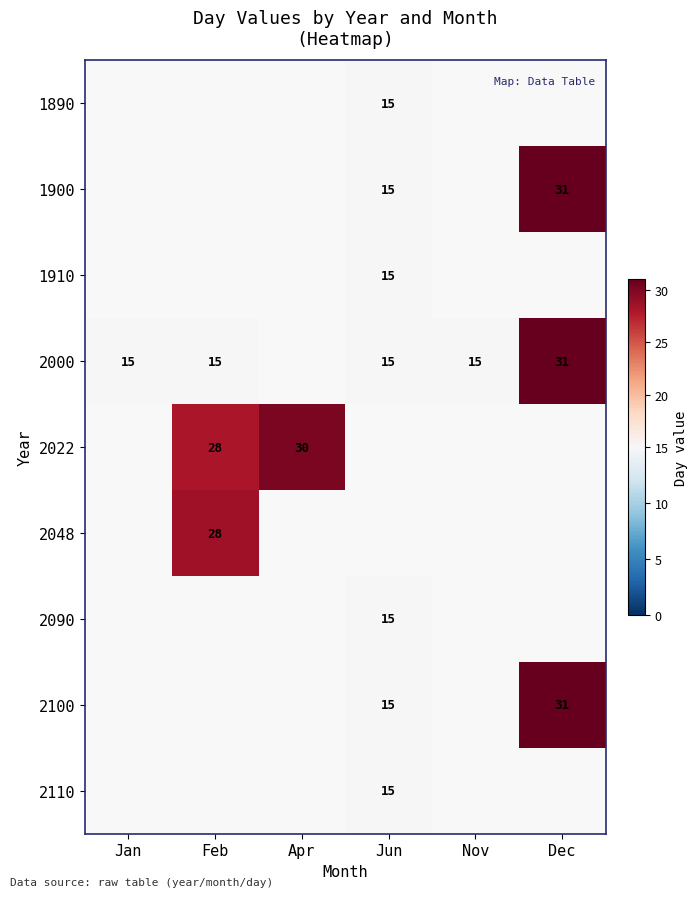

Is it true that 2000 equals 3.5 at Nov?

False